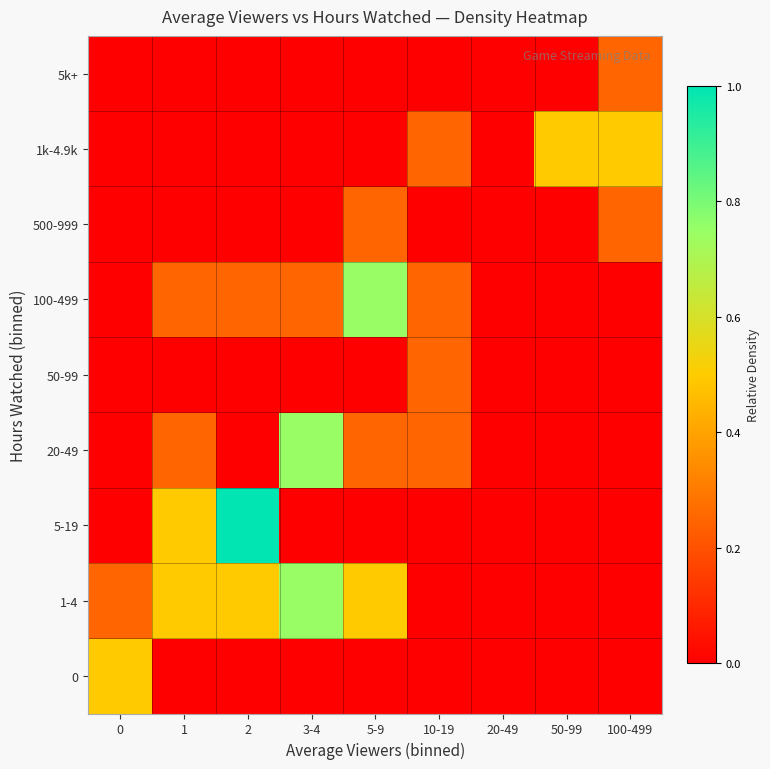

Reading left to right, list all the values displayed in this chart.

0: 0=0.5	1=0.0	2=0.0	3-4=0.0	5-9=0.0	10-19=0.0	20-49=0.0	50-99=0.0	100-499=0.0
1-4: 0=0.2	1=0.5	2=0.5	3-4=0.7	5-9=0.5	10-19=0.0	20-49=0.0	50-99=0.0	100-499=0.0
5-19: 0=0.0	1=0.5	2=1.0	3-4=0.0	5-9=0.0	10-19=0.0	20-49=0.0	50-99=0.0	100-499=0.0
20-49: 0=0.0	1=0.2	2=0.0	3-4=0.7	5-9=0.2	10-19=0.2	20-49=0.0	50-99=0.0	100-499=0.0
50-99: 0=0.0	1=0.0	2=0.0	3-4=0.0	5-9=0.0	10-19=0.2	20-49=0.0	50-99=0.0	100-499=0.0
100-499: 0=0.0	1=0.2	2=0.2	3-4=0.2	5-9=0.7	10-19=0.2	20-49=0.0	50-99=0.0	100-499=0.0
500-999: 0=0.0	1=0.0	2=0.0	3-4=0.0	5-9=0.2	10-19=0.0	20-49=0.0	50-99=0.0	100-499=0.2
1k-4.9k: 0=0.0	1=0.0	2=0.0	3-4=0.0	5-9=0.0	10-19=0.2	20-49=0.0	50-99=0.5	100-499=0.5
5k+: 0=0.0	1=0.0	2=0.0	3-4=0.0	5-9=0.0	10-19=0.0	20-49=0.0	50-99=0.0	100-499=0.2